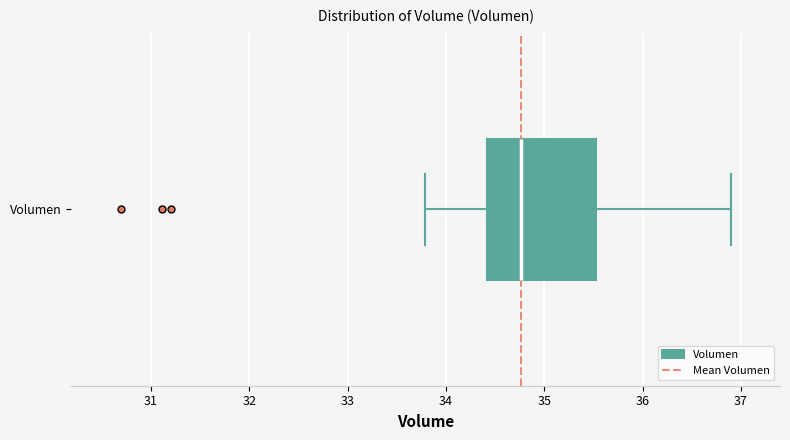

Transcribe this box plot: give where the median line is, the range the box spans, and where the two whiskers end, as read against the x-axis. The values are not printed on the chart, so give them approximately, as read against the axis.

median 34.8, box 34.4 to 35.5, whiskers 33.8 to 36.9